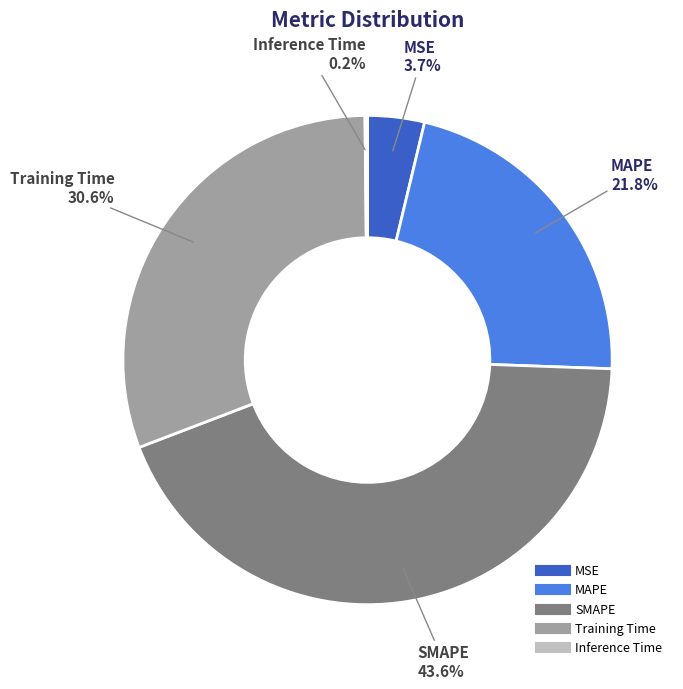

What is the ratio of the value at MAPE to the value at Training Time?

0.7